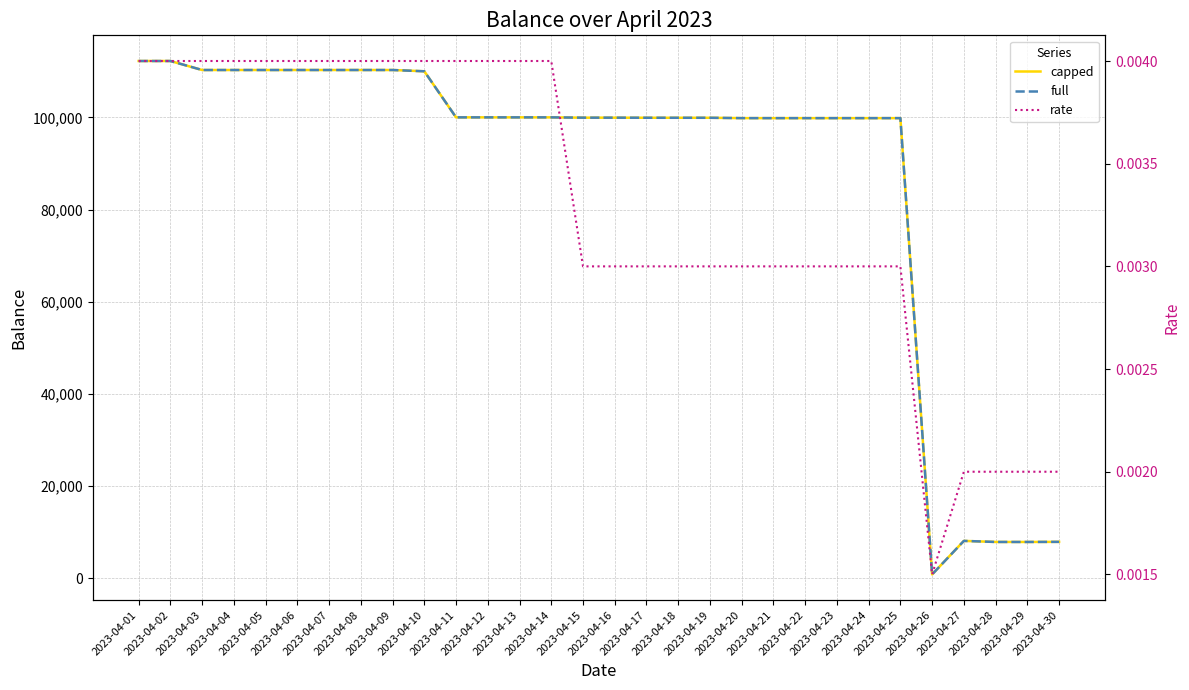

Reading right to left, extract all data points from this chart.

capped: 7890.8	7865.7	7868.2	8096.8	825.5	99833.2	99833.2	99833.2	99833.2	99833.2	99836.1	99913.1	99913.0	99917.1	99936.0	99936.0	100000.0	100000.0	100000.0	100000.0	110000.0	110275.3	110275.3	110275.3	110275.3	110275.3	110275.3	110275.3	112230.1	112230.1
full: 7890.8	7865.7	7868.2	8096.8	825.5	99833.2	99833.2	99833.2	99833.2	99833.2	99836.1	99913.1	99913.0	99917.1	99936.0	99936.0	100000.0	100000.0	100000.0	100000.0	110000.0	110275.3	110275.3	110275.3	110275.3	110275.3	110275.3	110275.3	112230.1	112230.1
rate: 0.0	0.0	0.0	0.0	0.0	0.0	0.0	0.0	0.0	0.0	0.0	0.0	0.0	0.0	0.0	0.0	0.0	0.0	0.0	0.0	0.0	0.0	0.0	0.0	0.0	0.0	0.0	0.0	0.0	0.0